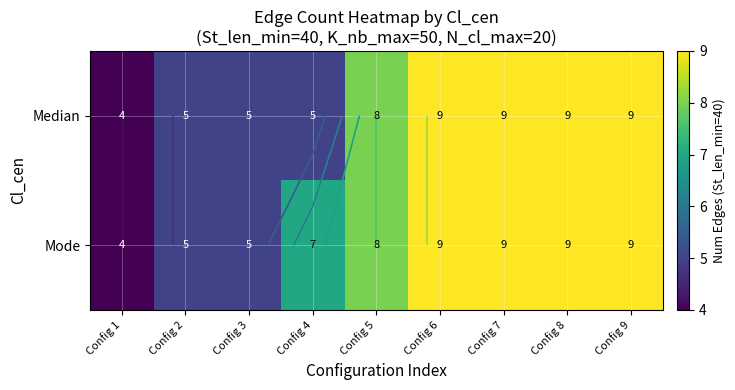

The Median series shows 5 at Config 3. True or false?

True